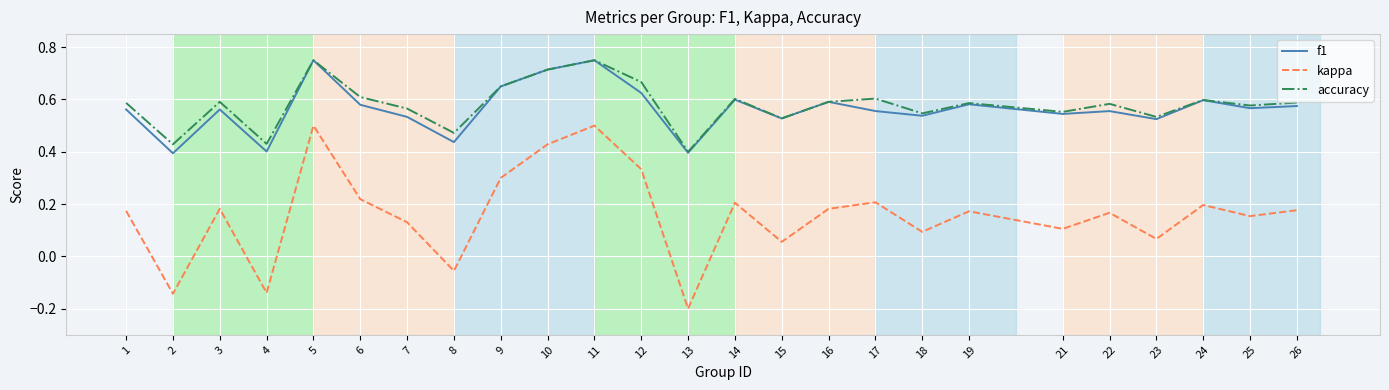

Which label corresponds to the smallest value in the chart?

13